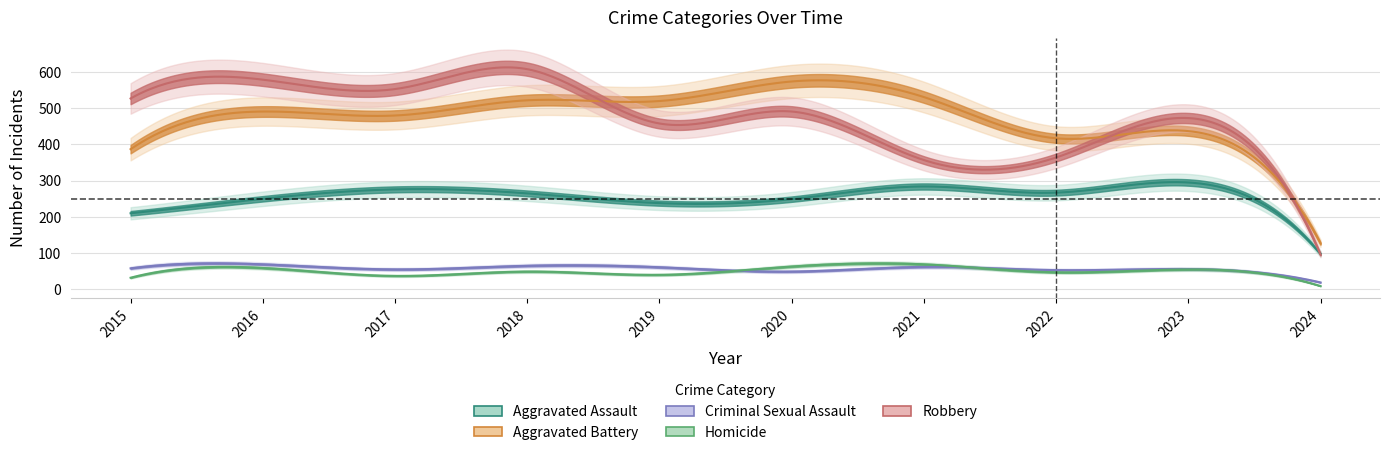

True or false: Robbery has more than 1 points higher than both neighbors.

True